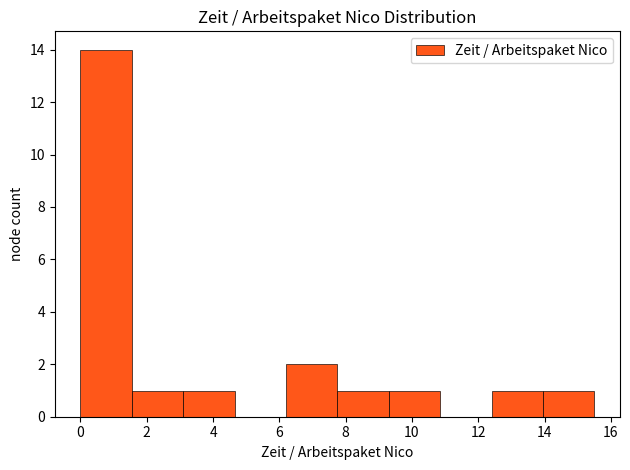

What is the height of the bar covering 1.55 to 3.10 on the x-axis? Neither the bar edges nor the heights are printed on the chart, so give them approximately, as read against the axes.

1